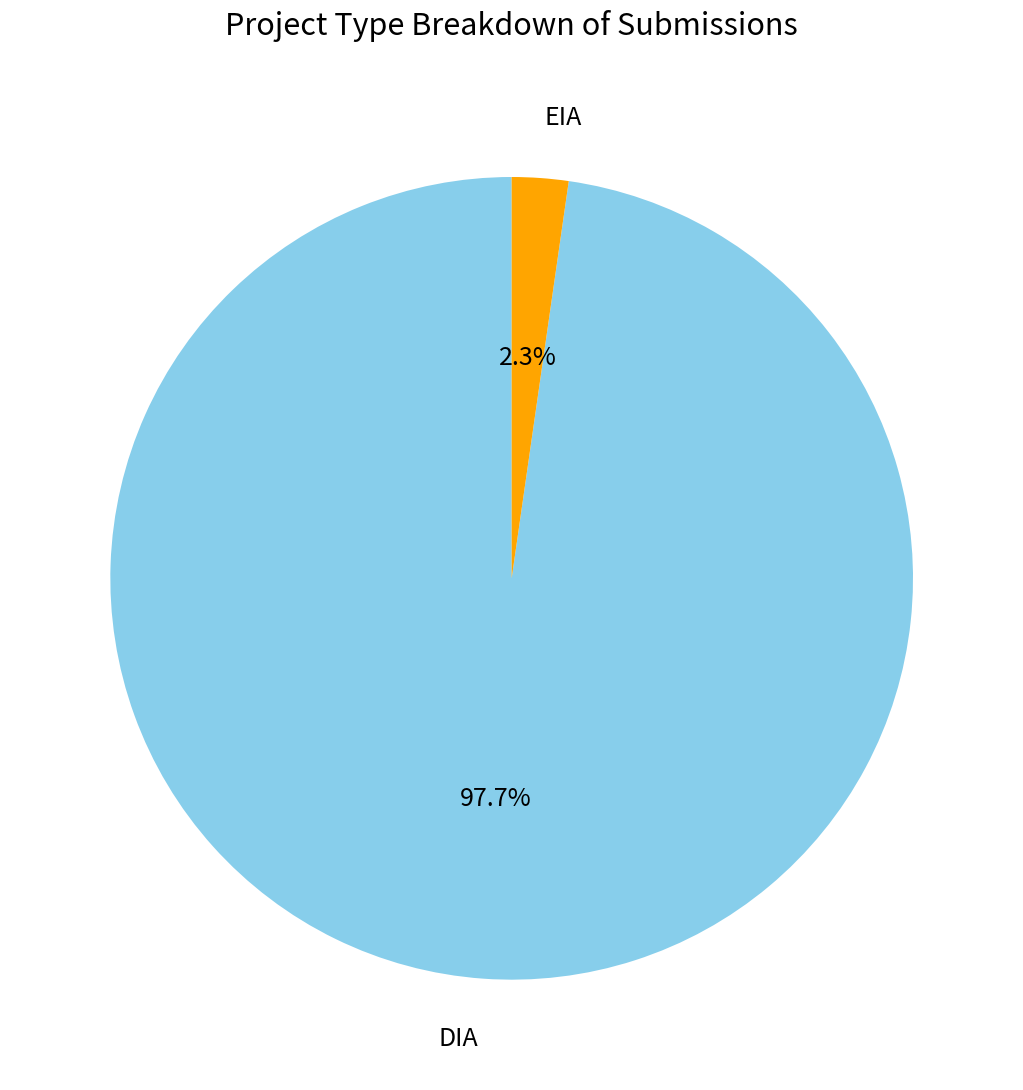

Is it true that EIA is 2% of the pie?

True